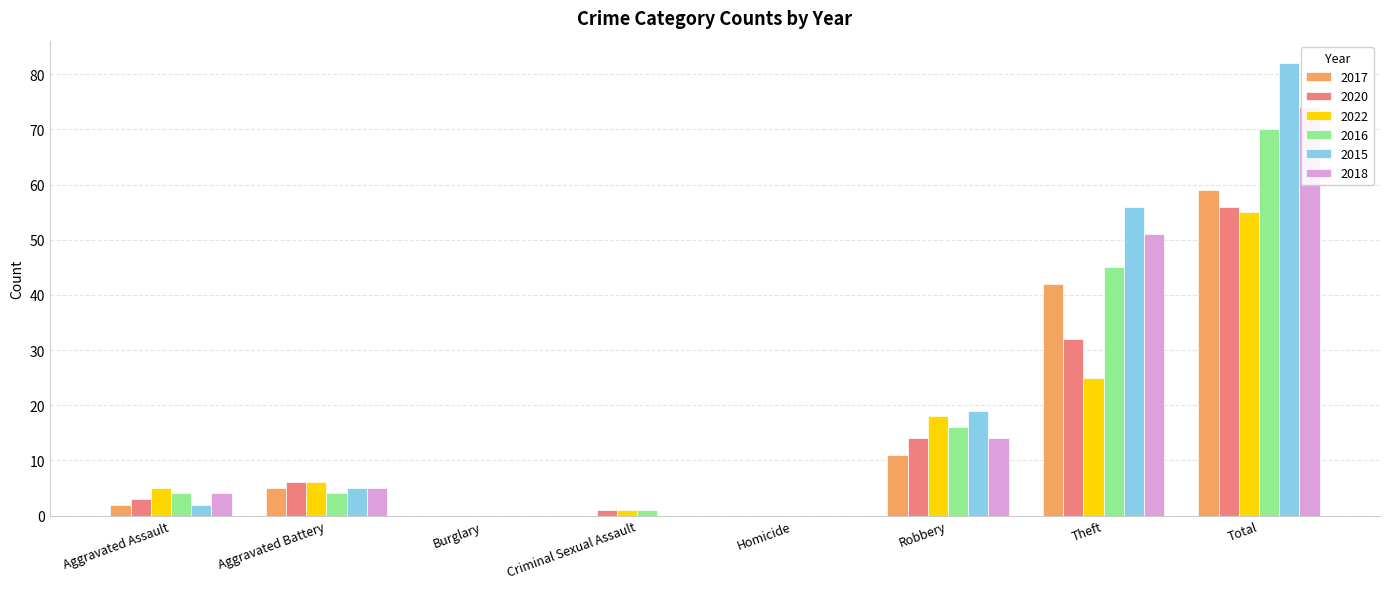

Rank the series at Homicide from lowest to highest value.

2017, 2020, 2022, 2016, 2015, 2018